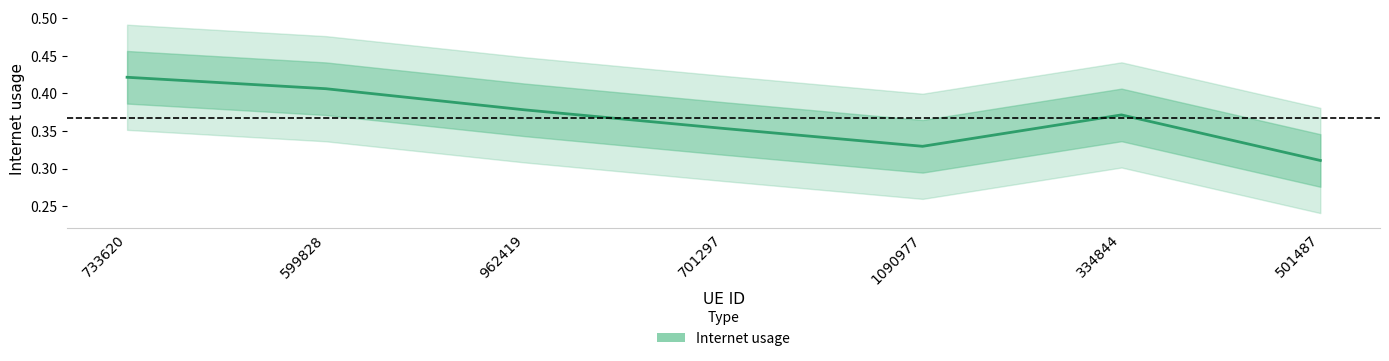

How many points are lower than both their immediate neighbors (excluding endpoints)?

1